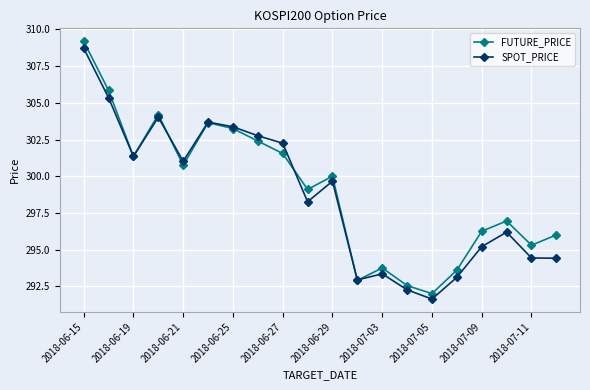

How many distinct data groups are displayed?

2